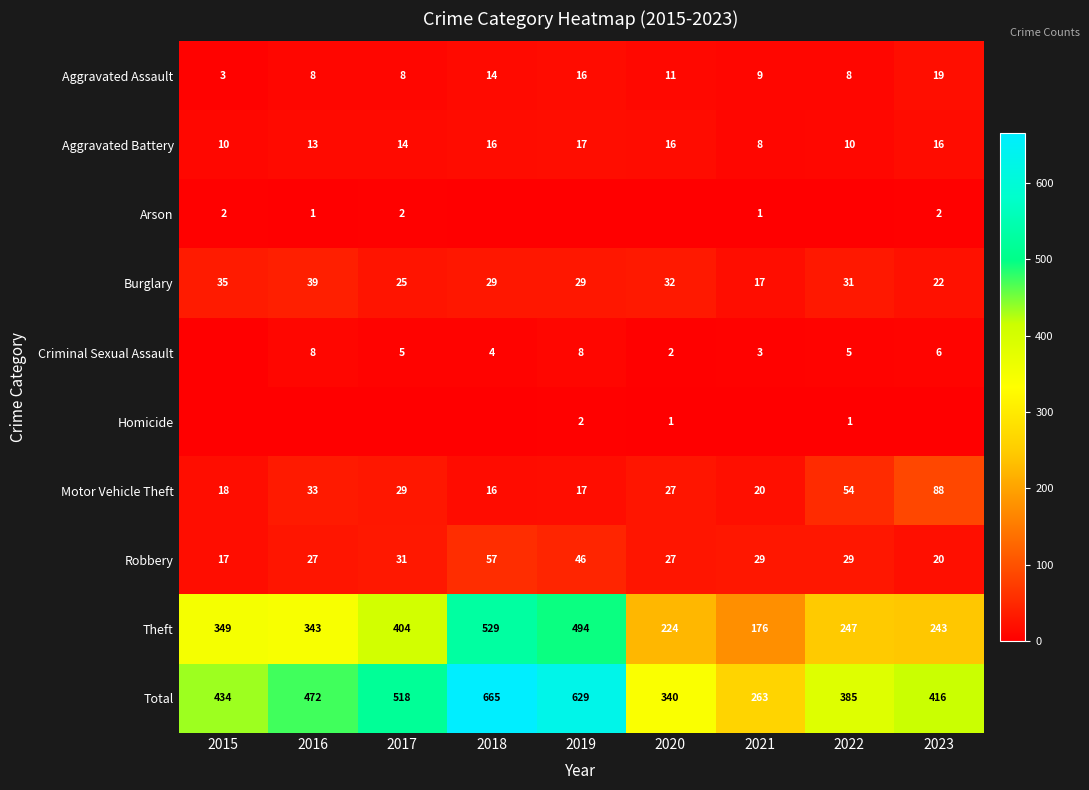

Count the number of data series in this chart.

10